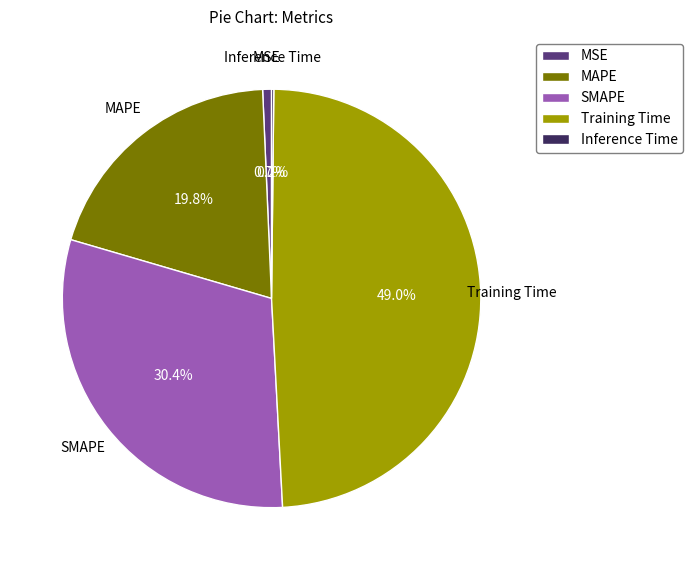

To the nearest percent, what is the difference between the SMAPE and MAPE slice percentages?

11%